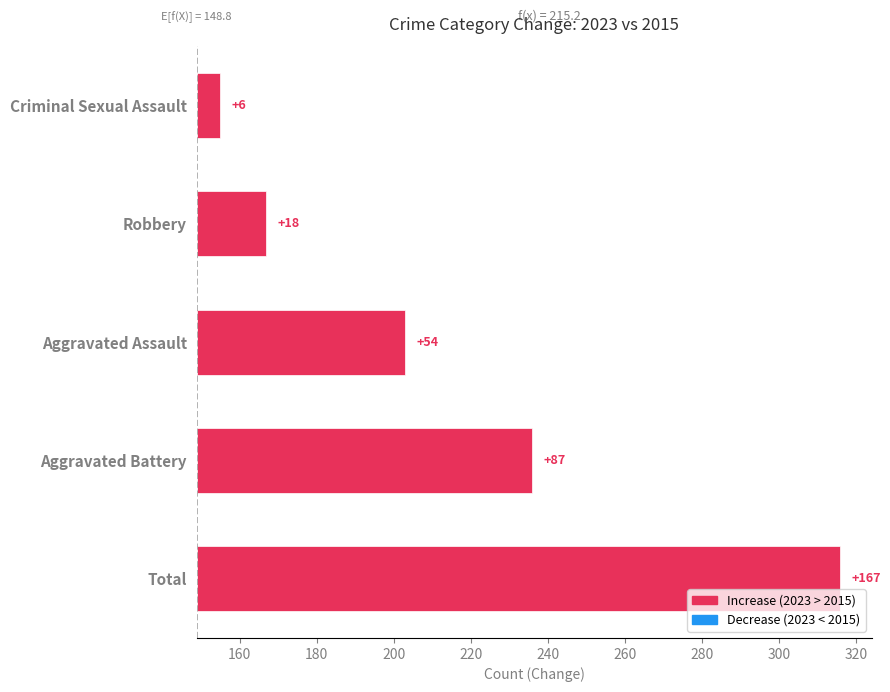

What is the value of the 5th bar from the left?

6